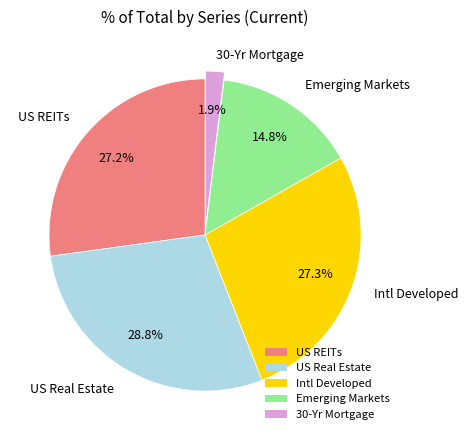

Do US Real Estate and Emerging Markets together represent more than half of the pie?

No